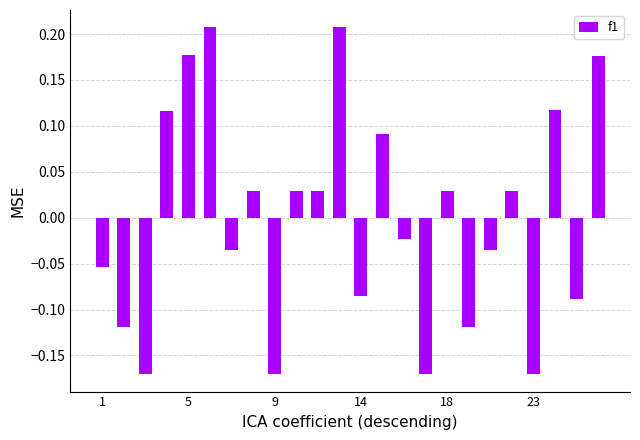

What is the difference between the second highest and minimum values?

0.4